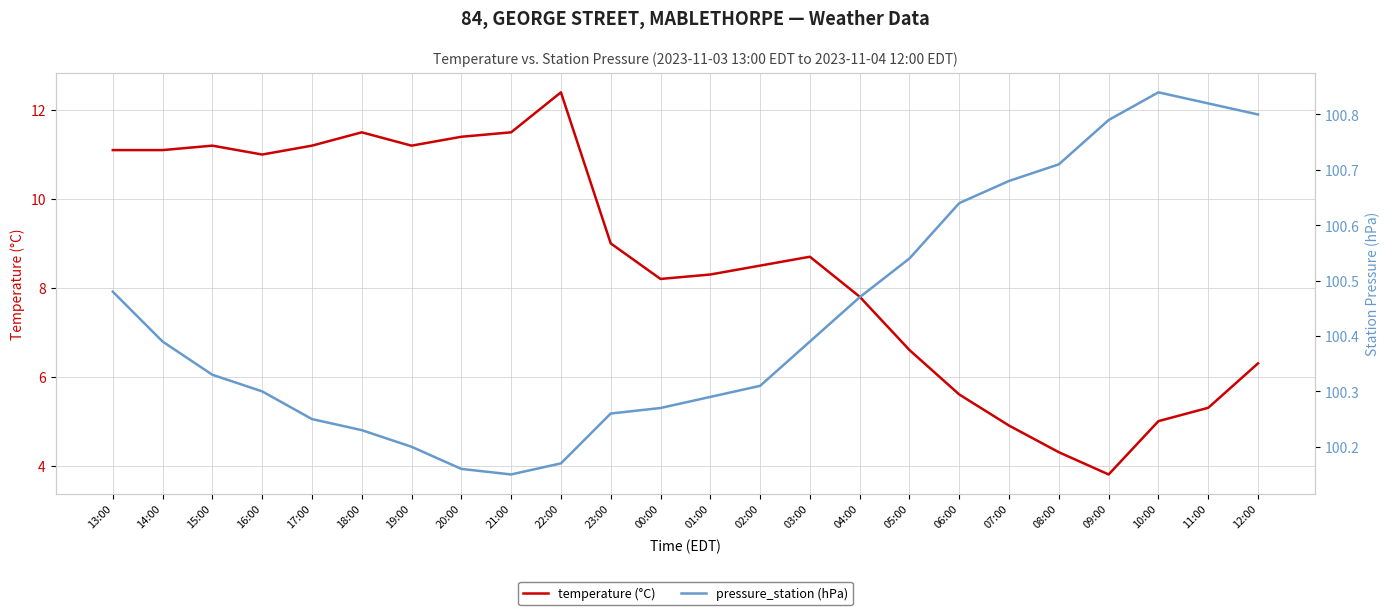

Is the value of temperature at 01:00 greater than the value of pressure_station at 22:00?

No